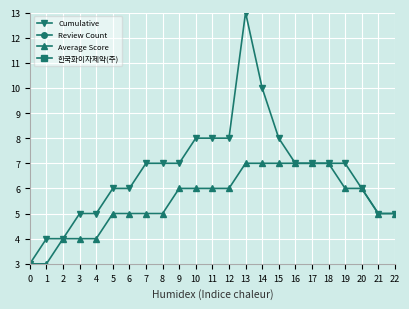

True or false: 한국화이자제약(주) has a value of 0.0 at 3.

False